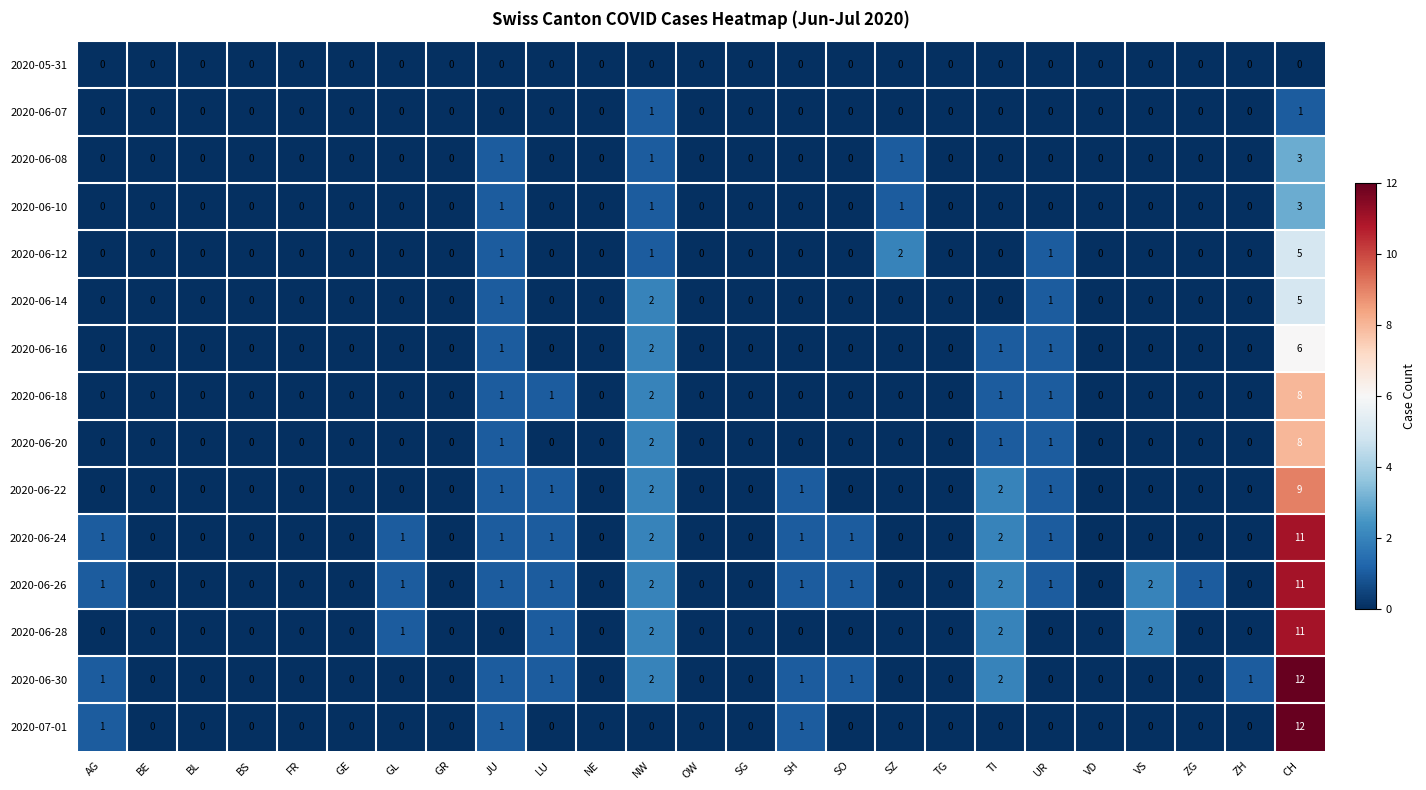

What is the sum of all 2020-06-08 values?

6